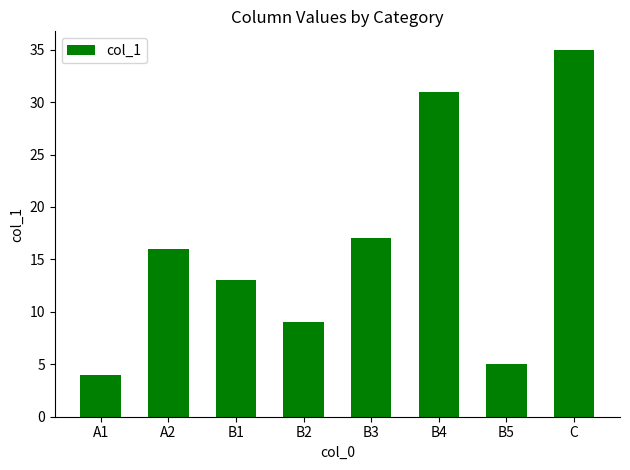

Where is the data nearest to the value 19?

B3